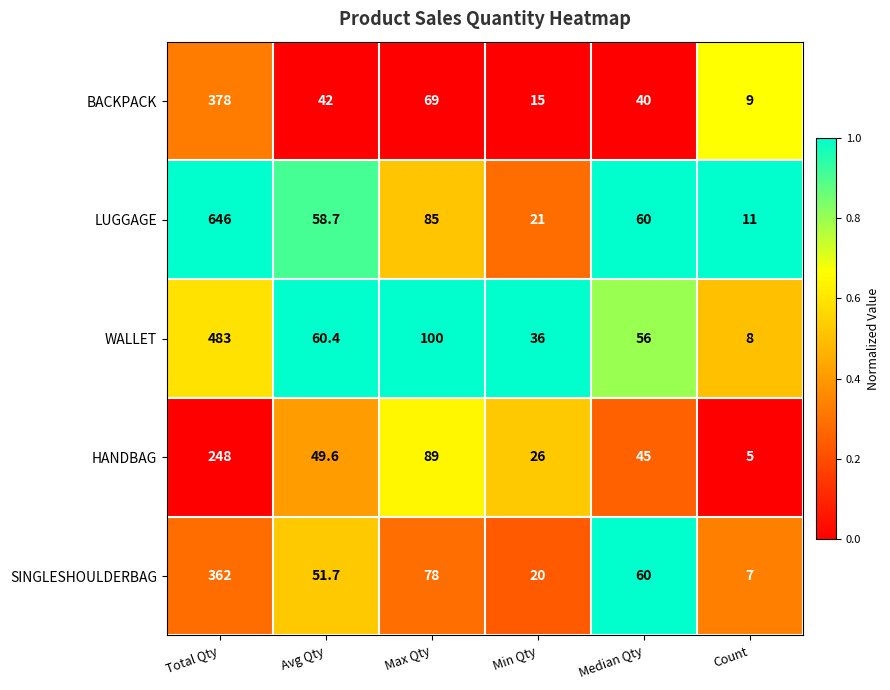

What is the maximum value for LUGGAGE?

646.0